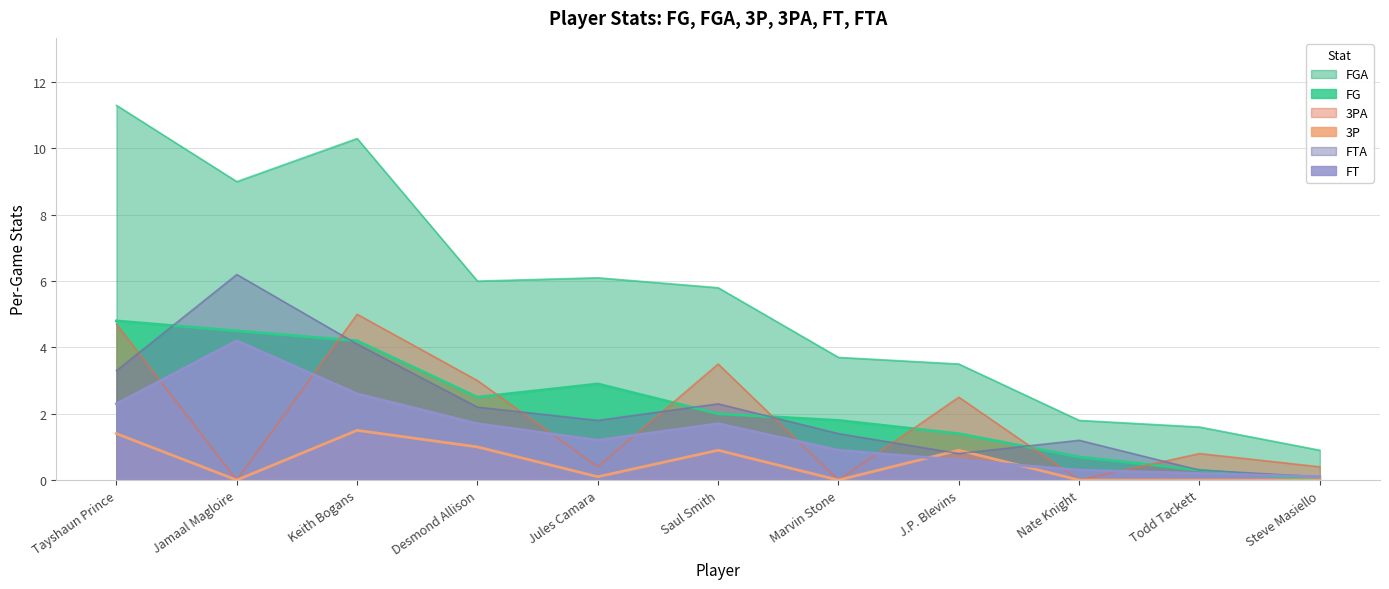

What are all the series names shown in the legend?

FG, FGA, 3P, 3PA, FT, FTA